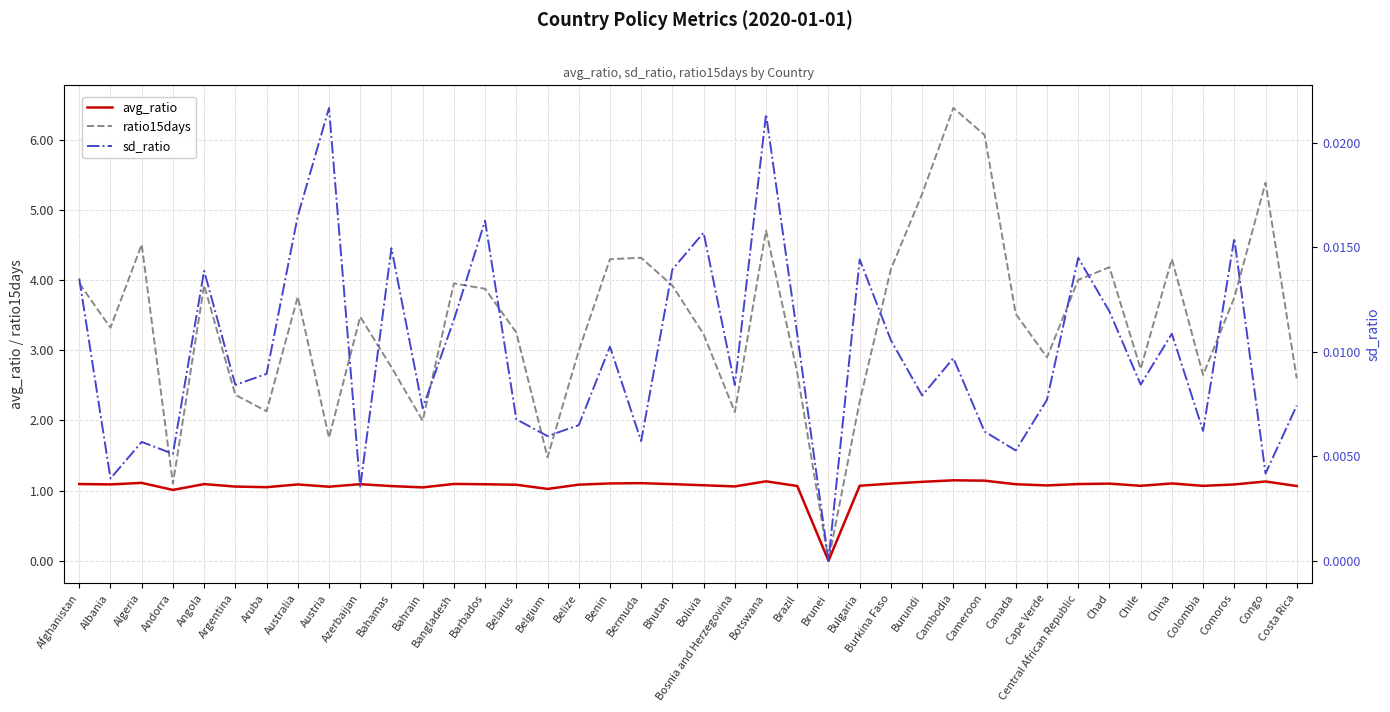

At Colombia, list the series in order from largest to smallest.

ratio15days, avg_ratio, sd_ratio